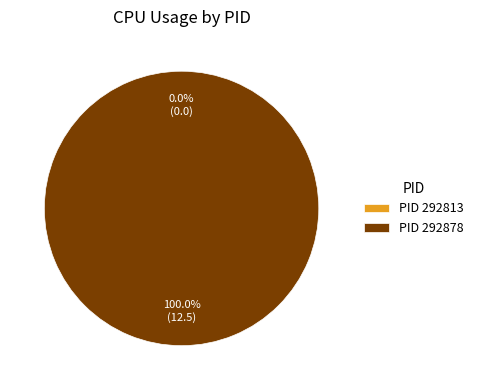

Rank the categories by value from highest to lowest.

292878, 292813